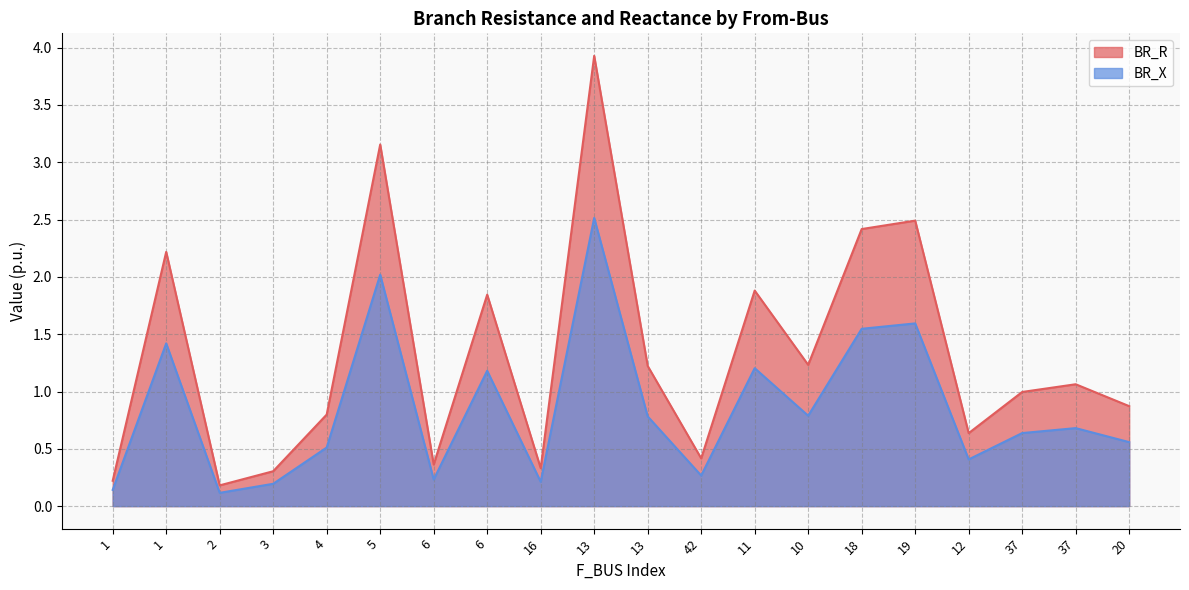

Which has a higher value, 13 or 6?

6